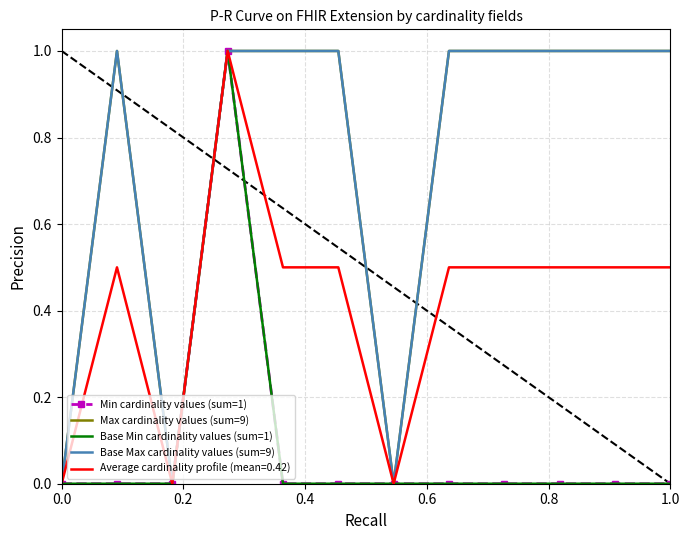

True or false: Max cardinality values (sum=9) and Min cardinality values (sum=1) intersect in this chart.

False